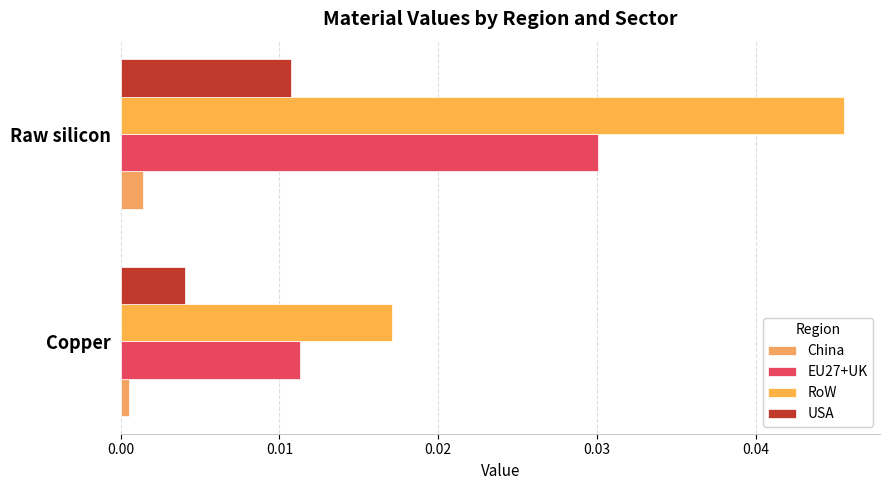

List the series in order of their peak value, lowest first.

China, USA, EU27+UK, RoW